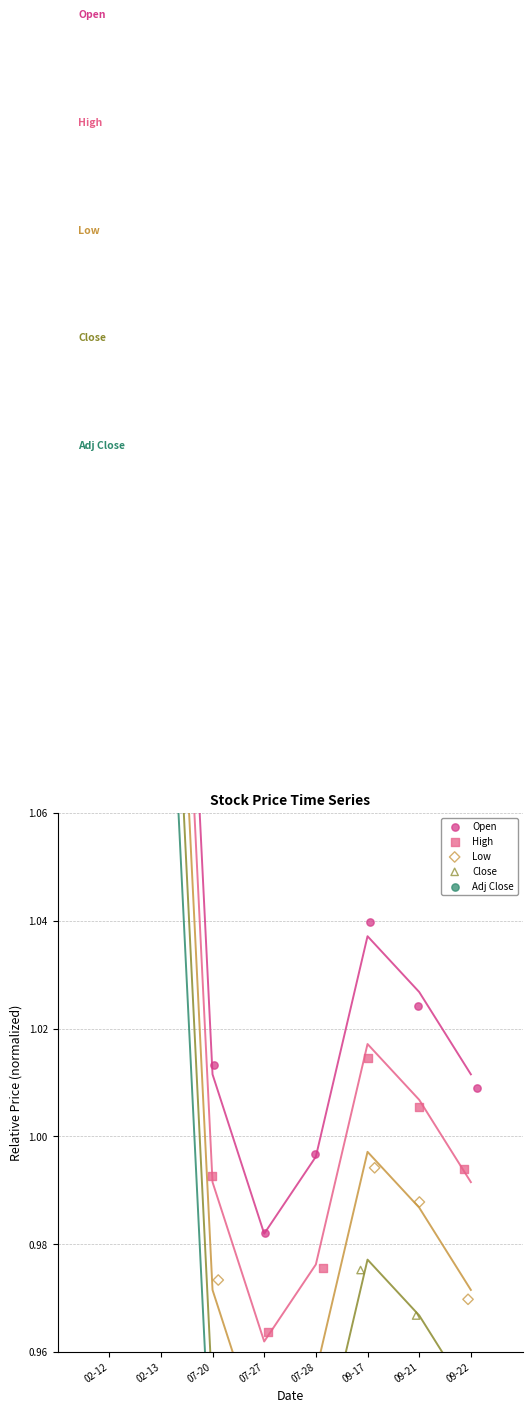

Is the value of Close at 09-17 greater than the value of Adj Close at 09-22?

Yes